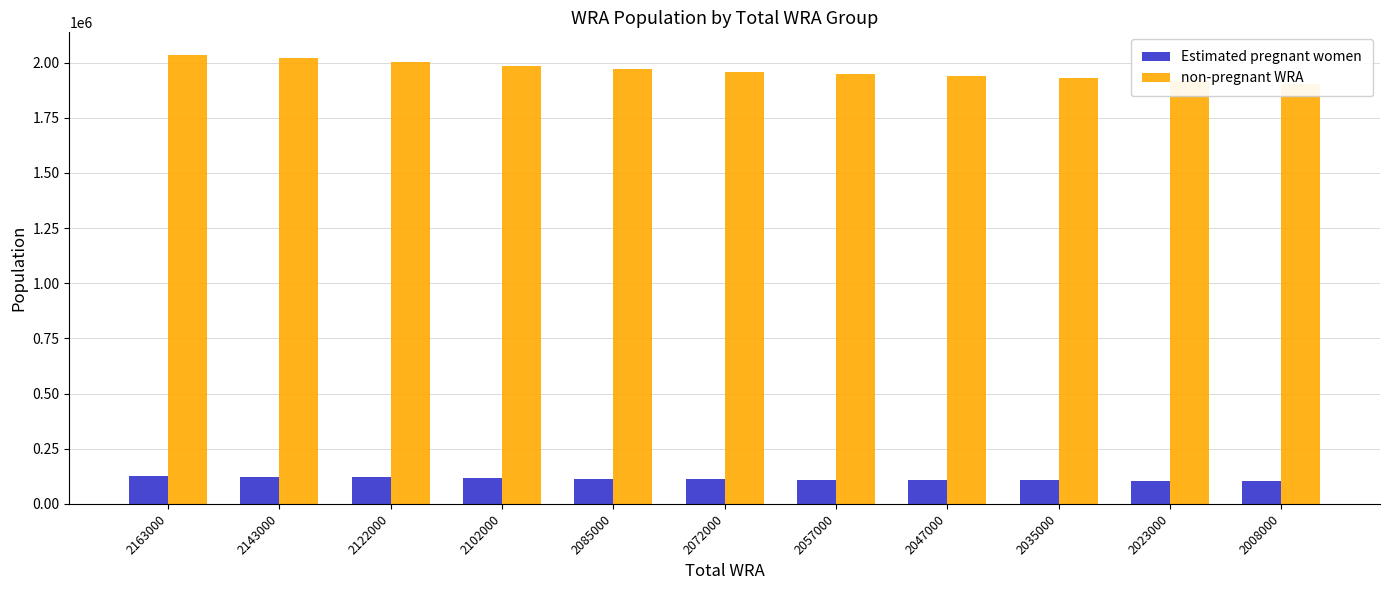

Rank the series at 2008000 from highest to lowest value.

non-pregnant WRA, Estimated pregnant women